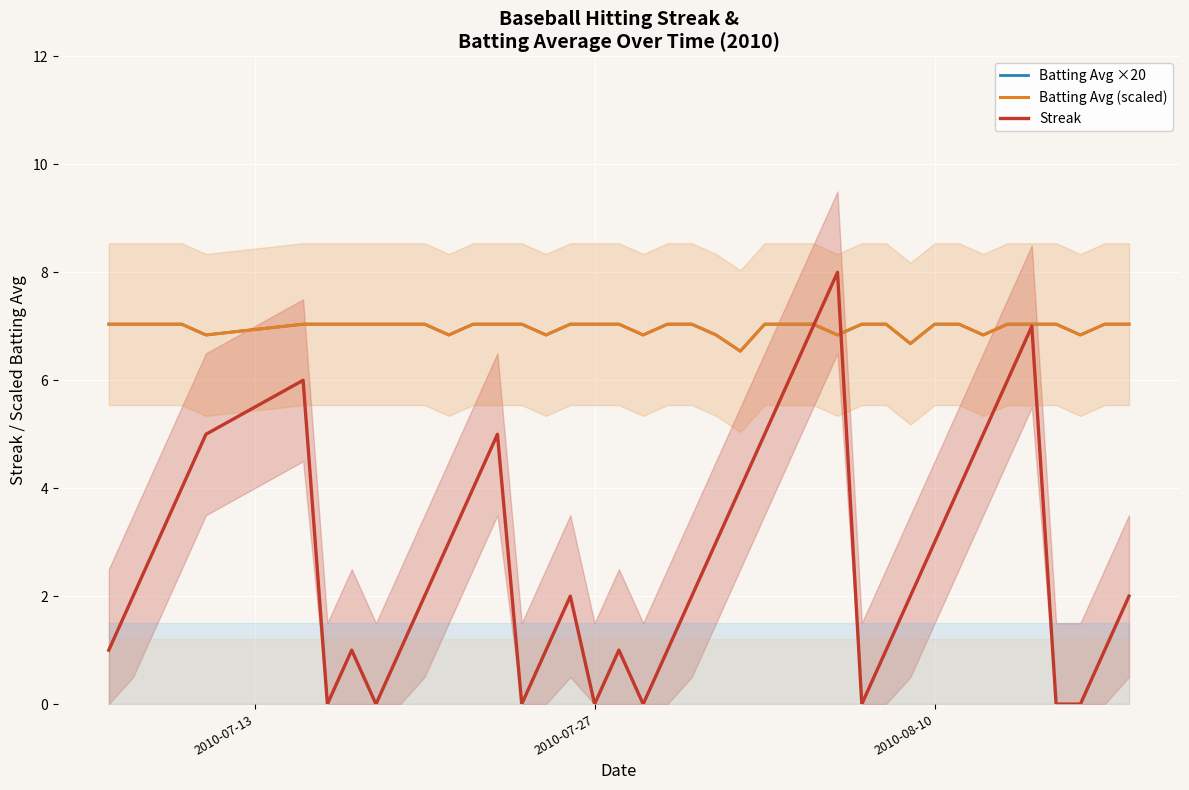

How many Streak values are between 1 and 5?

26